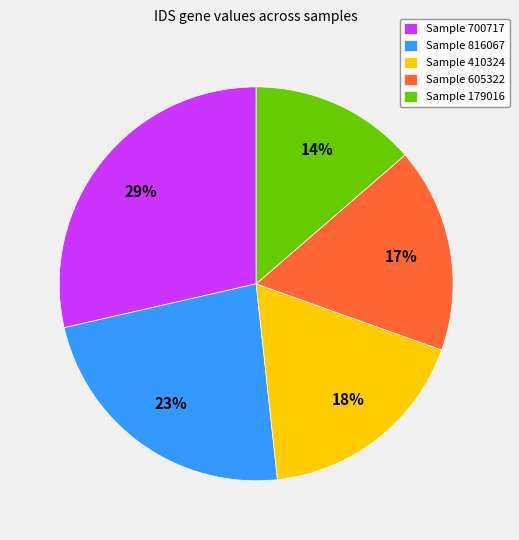

To the nearest percent, what portion does Sample 410324 represent?

18%